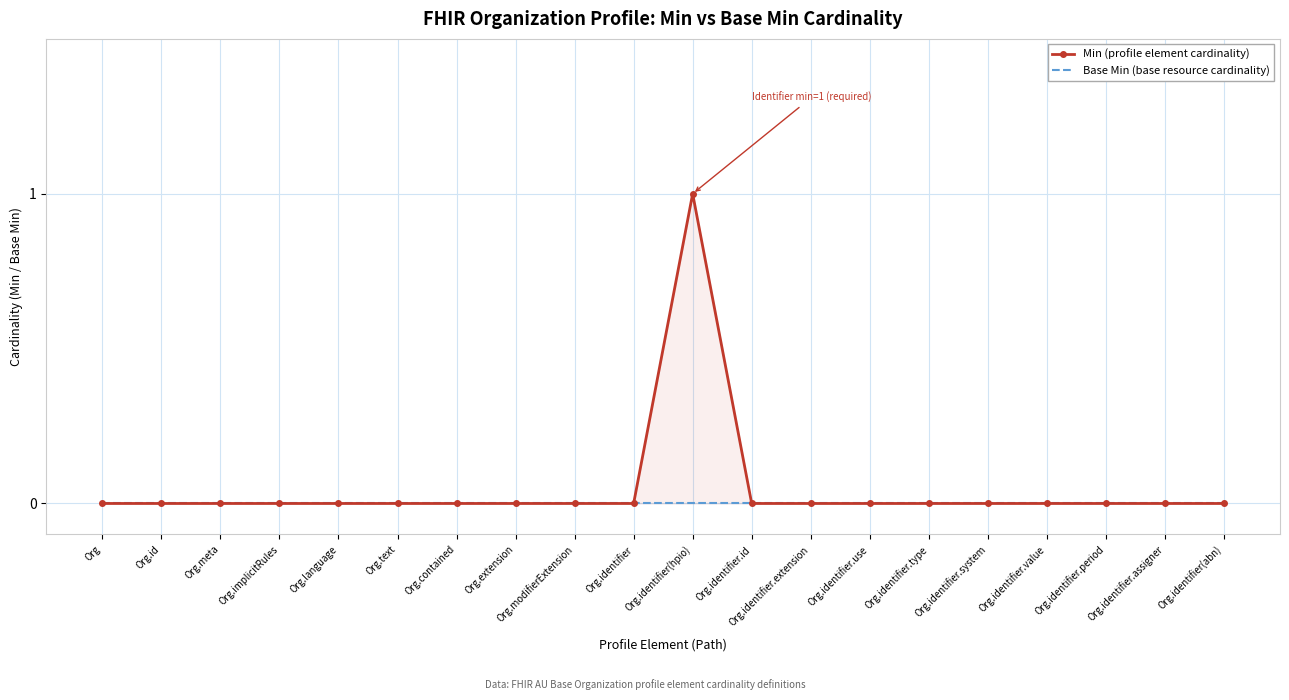

True or false: Base Min (base resource cardinality) and Min (profile element cardinality) cross at least once.

False